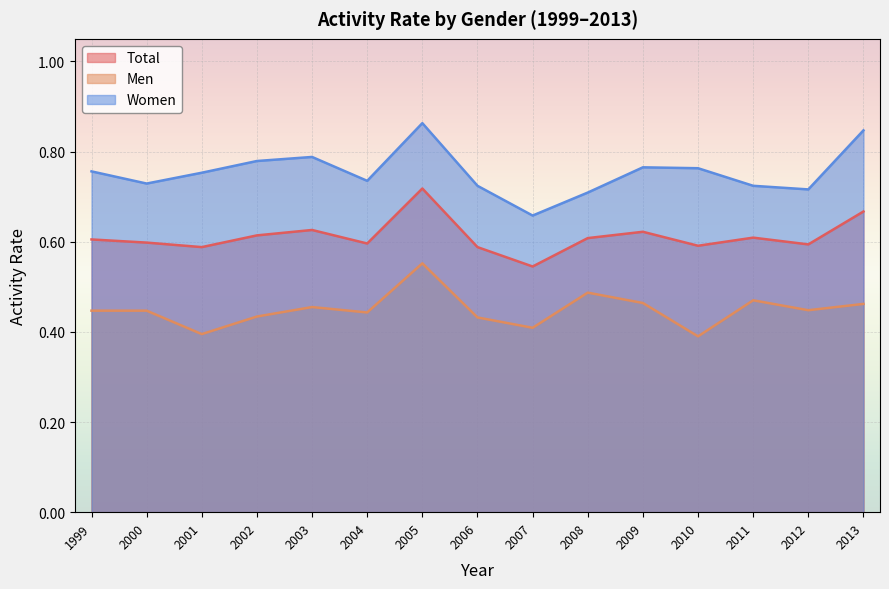

Which category has the lowest value across all series?

2010